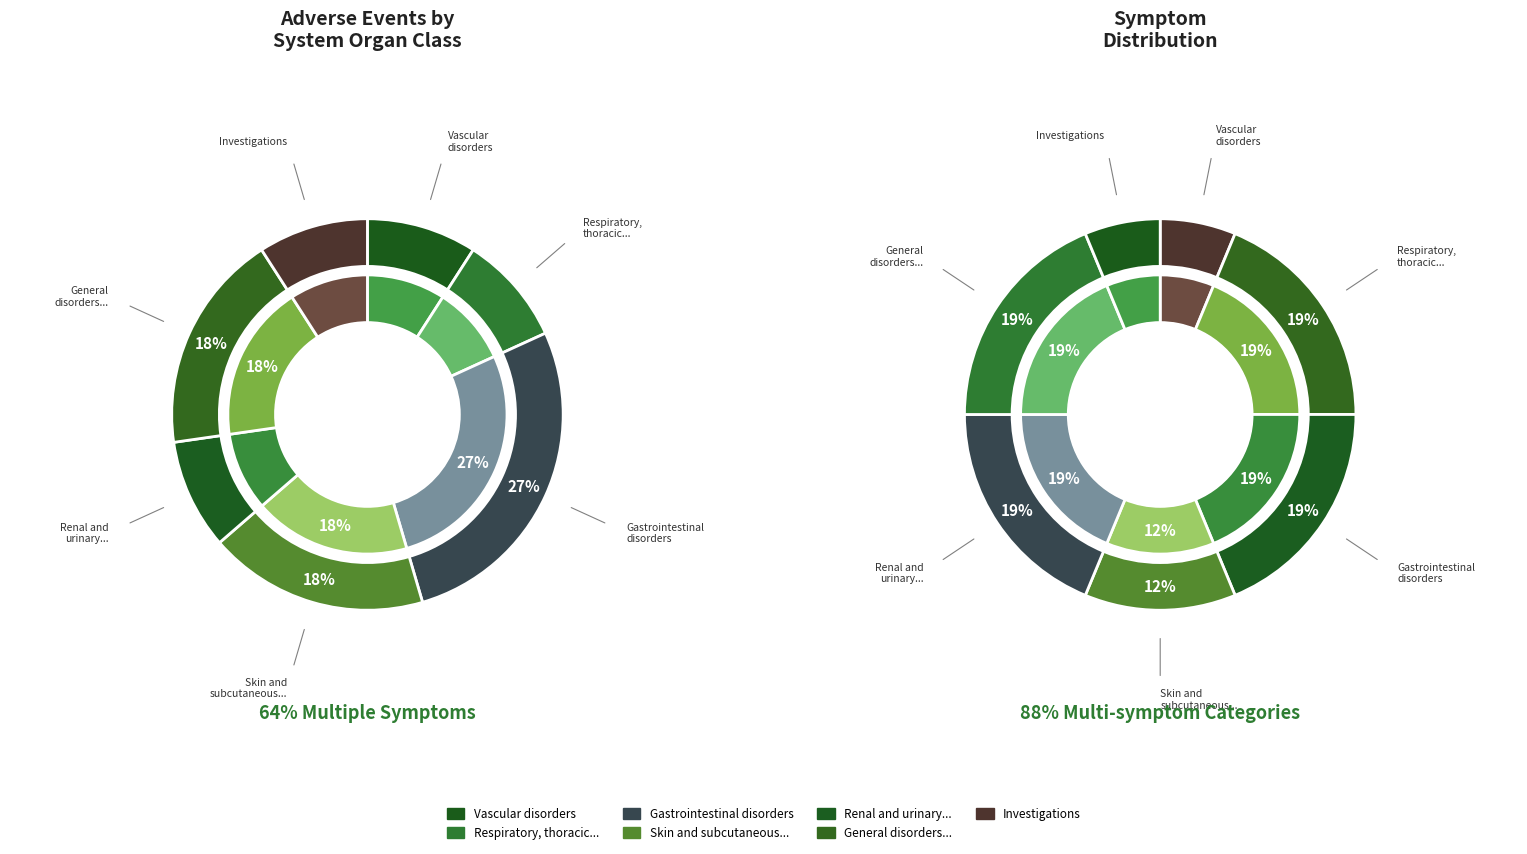

The Respiratory, thoracic and mediastinal disorders slice represents 9% of the pie. True or false?

True